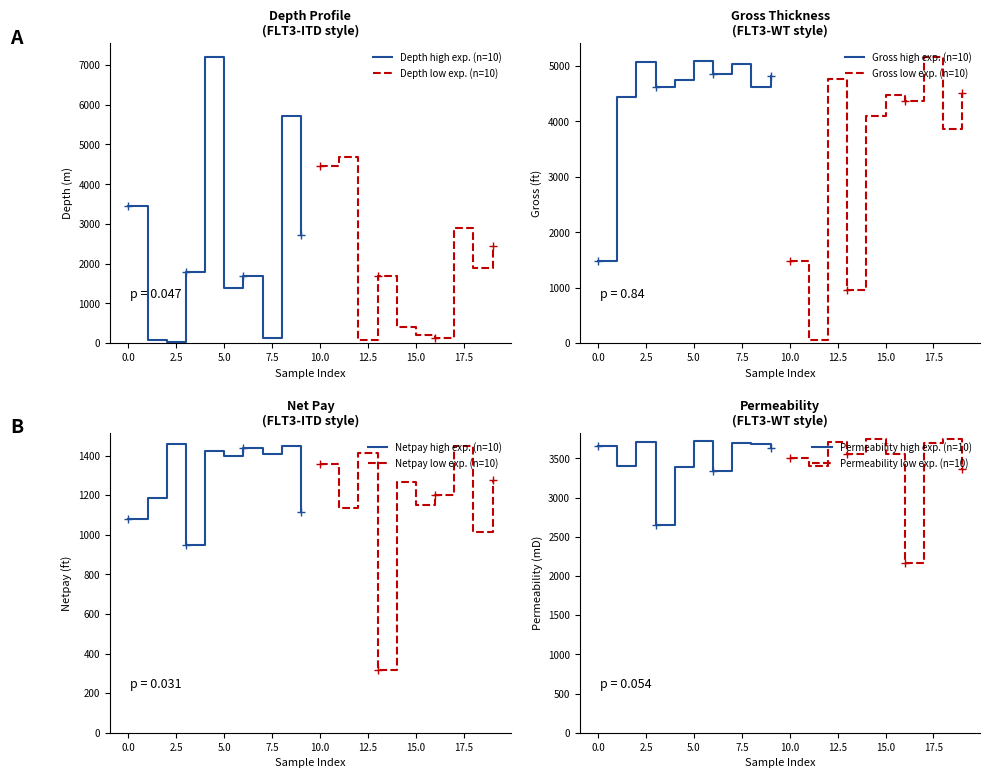

What is the difference between the second highest and minimum values in the Gross series?

5040.3